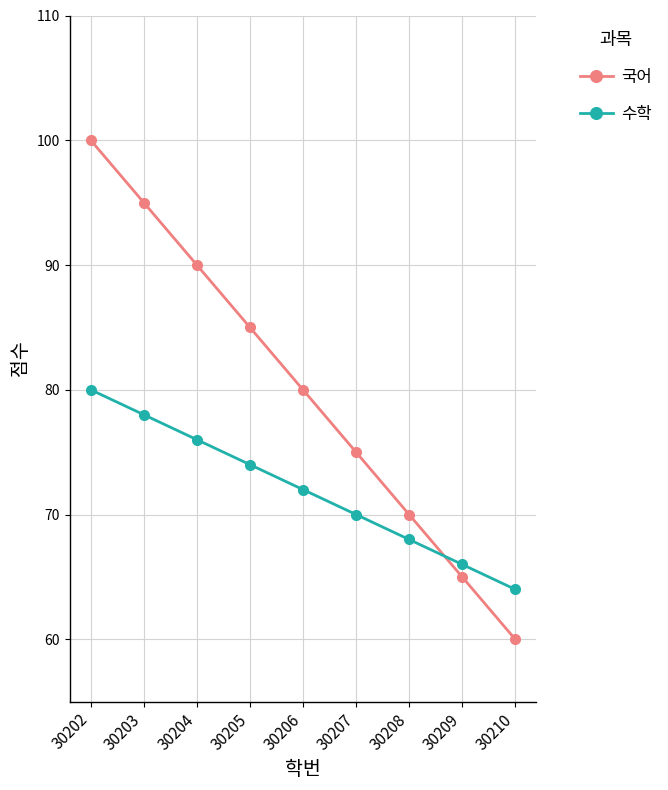

What is the difference between the second highest and second lowest values in the 국어 series?

30